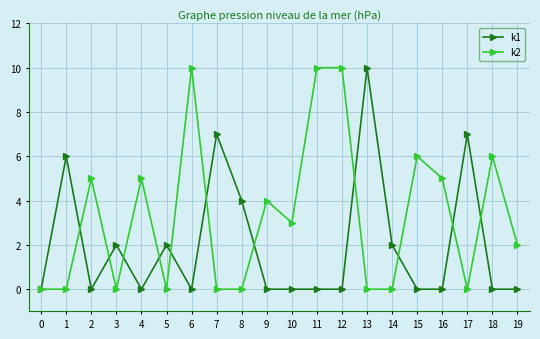

Reading left to right, extract all data points from this chart.

k1: 0	6	0	2	0	2	0	7	4	0	0	0	0	10	2	0	0	7	0	0
k2: 0	0	5	0	5	0	10	0	0	4	3	10	10	0	0	6	5	0	6	2